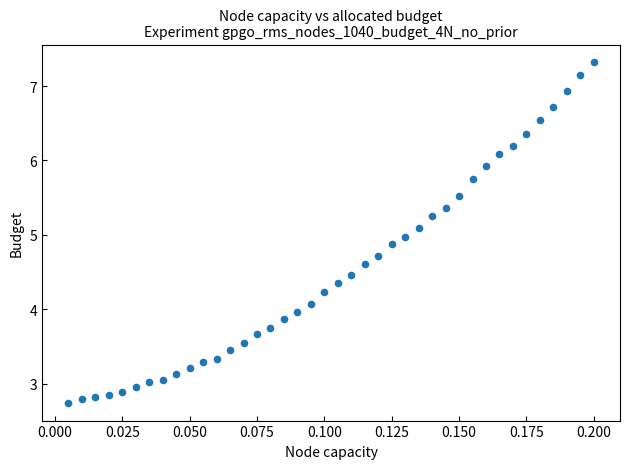

What is the range of Y values (max minus min)?

4.6